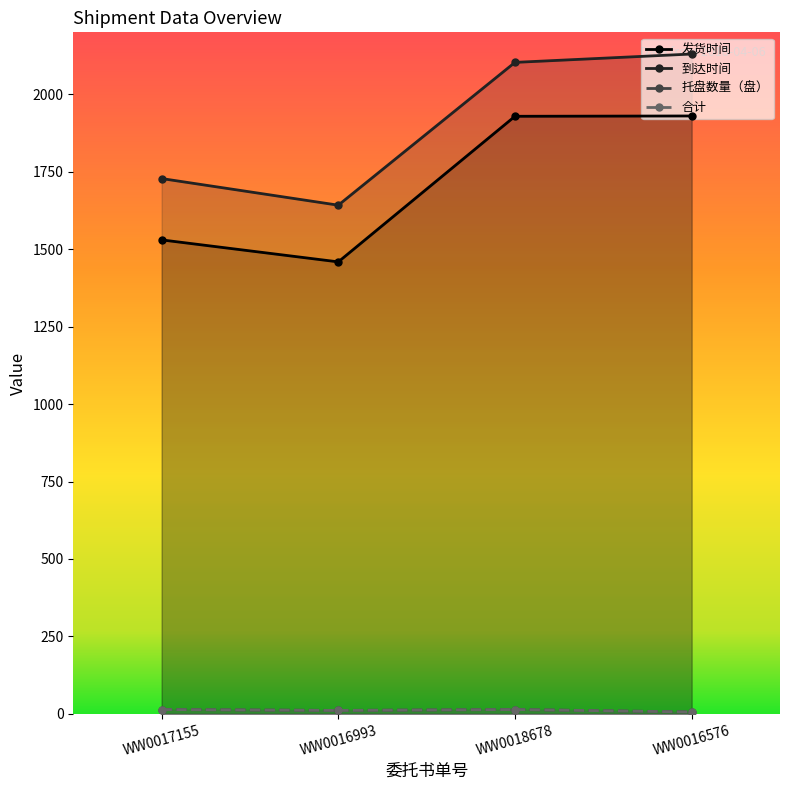

Rank the categories by 到达时间 value from highest to lowest.

WW0016576, WW0018678, WW0017155, WW0016993